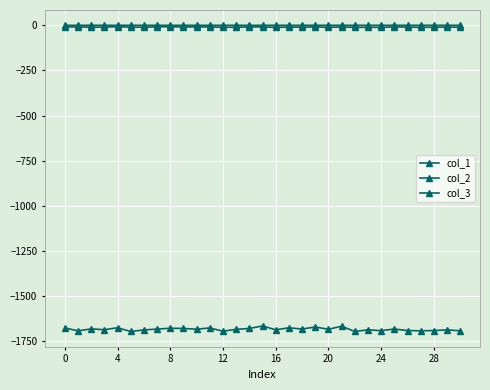

Reading left to right, transcribe all the data shown in this chart.

col_1: -1675.6	-1692.0	-1681.2	-1685.6	-1674.9	-1695.6	-1686.8	-1682.2	-1677.7	-1678.8	-1683.0	-1675.8	-1694.0	-1683.6	-1678.9	-1664.9	-1686.1	-1675.3	-1681.9	-1670.6	-1683.3	-1666.4	-1695.4	-1686.5	-1690.7	-1682.1	-1690.4	-1691.8	-1690.3	-1686.9	-1691.6
col_2: -9.0	-9.3	-10.1	-10.3	-7.5	-10.5	-10.5	-8.5	-7.8	-9.6	-8.8	-9.1	-11.0	-10.6	-9.2	-8.8	-11.5	-9.7	-10.7	-8.5	-11.5	-9.2	-11.4	-10.8	-11.6	-8.6	-10.2	-11.2	-10.6	-9.9	-10.6
col_3: -0.1	-0.1	-0.1	-0.1	-0.2	-0.1	-0.1	-0.1	-0.2	-0.1	-0.1	-0.1	-0.1	-0.1	-0.1	-0.1	-0.1	-0.1	-0.1	-0.1	-0.1	-0.1	-0.0	-0.1	-0.1	-0.1	-0.0	-0.0	-0.0	-0.0	-0.0